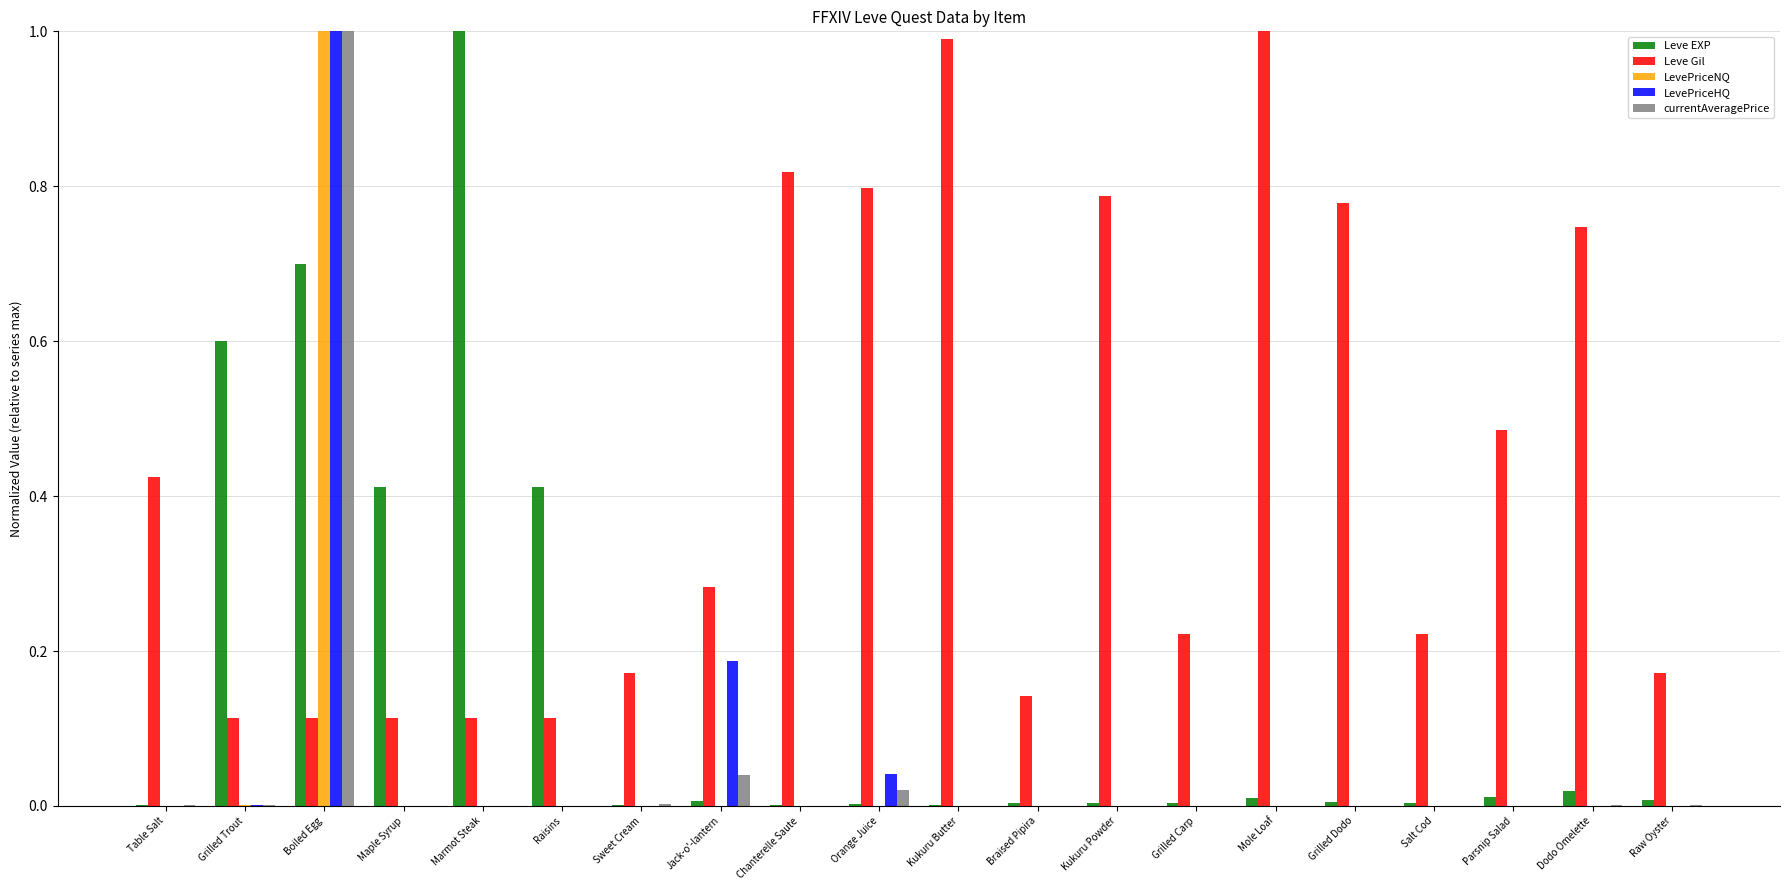

Which category has the highest value in the LevePriceNQ series?

Boiled Egg